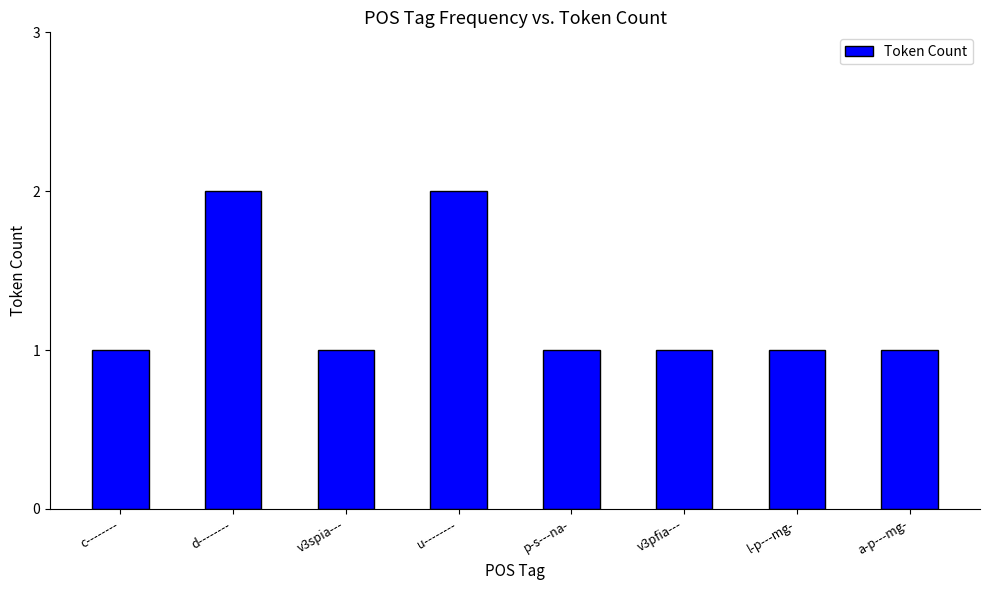

What is the value of the 5th bar from the left?

1